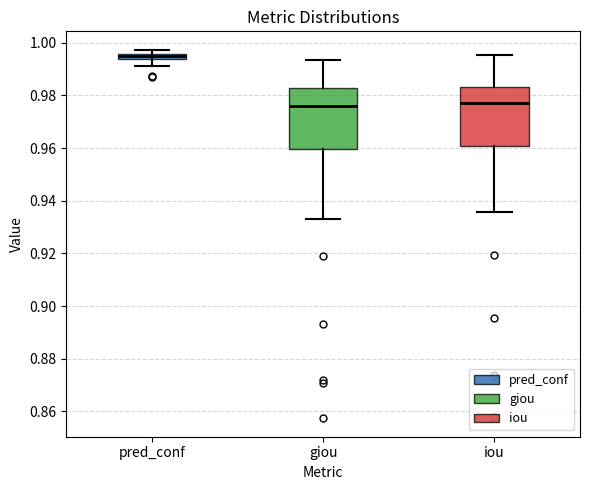

Where is the upper edge of the box for pred_conf on the y-axis? The values are not printed on the chart, so give them approximately, as read against the axis.

0.996